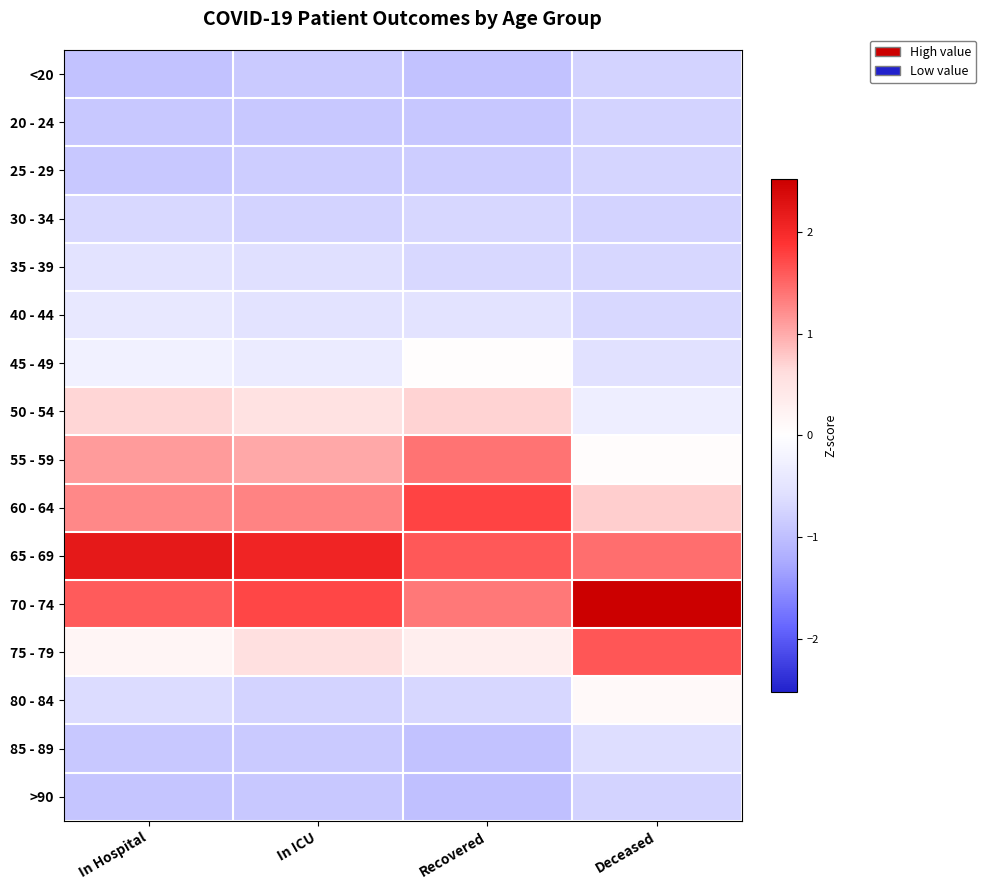

What is the minimum value shown in the chart?

-1.0